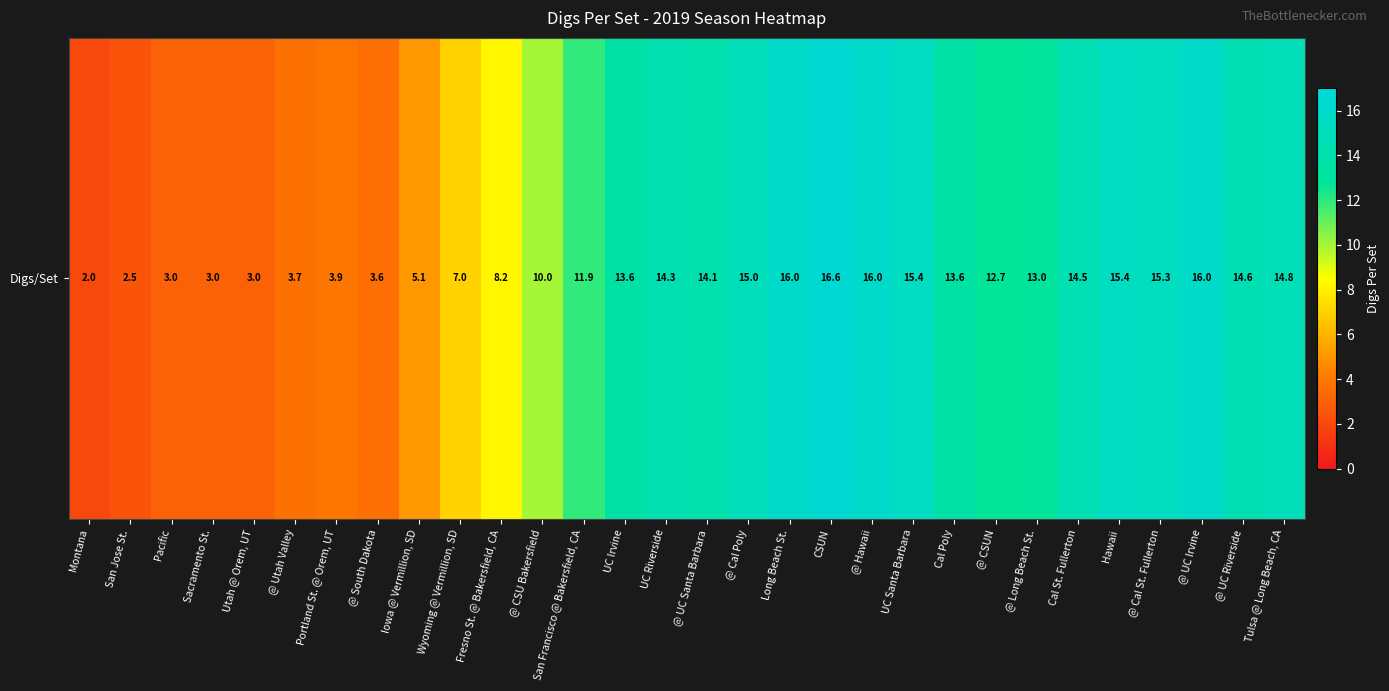

Is it true that the value at @ UC Irvine is 28.8?

False